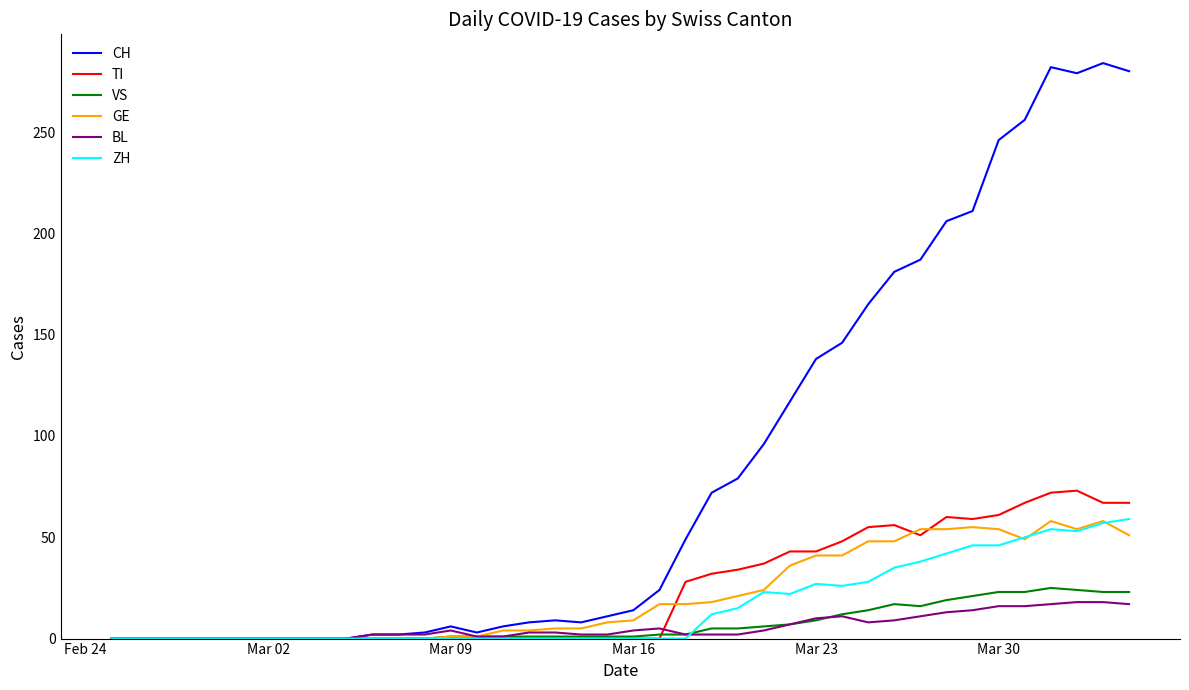

What are all the series names shown in the legend?

CH, TI, VS, GE, BL, ZH